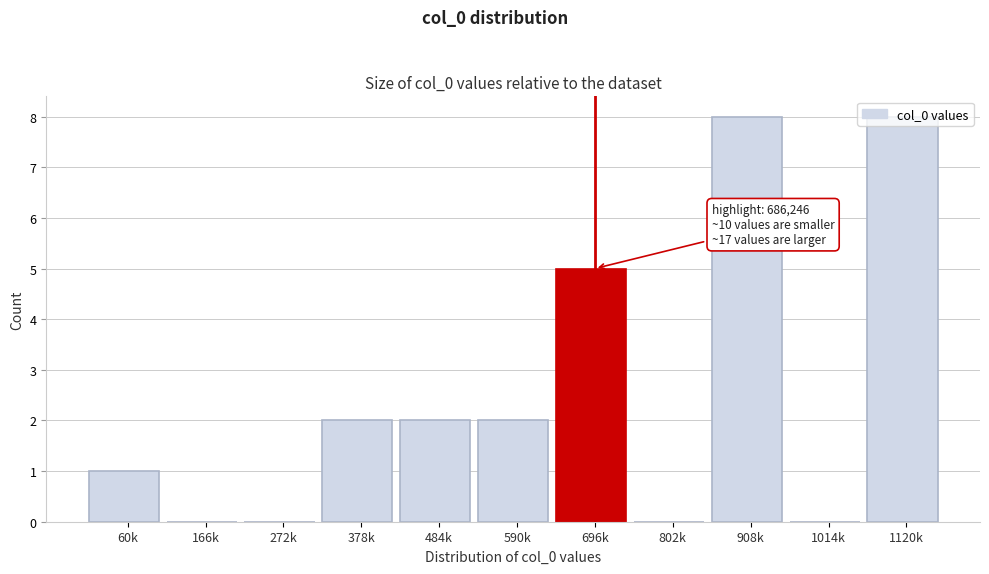

What is the sum of all values?

28